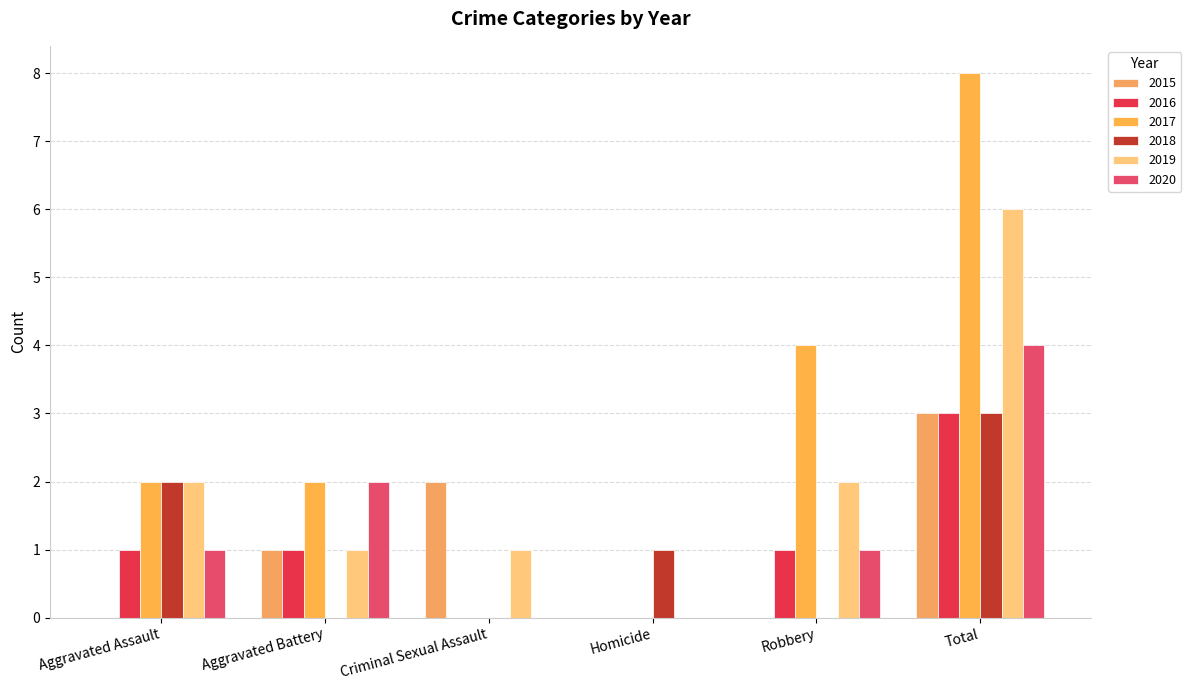

What is the sum of all 2016 values?

6